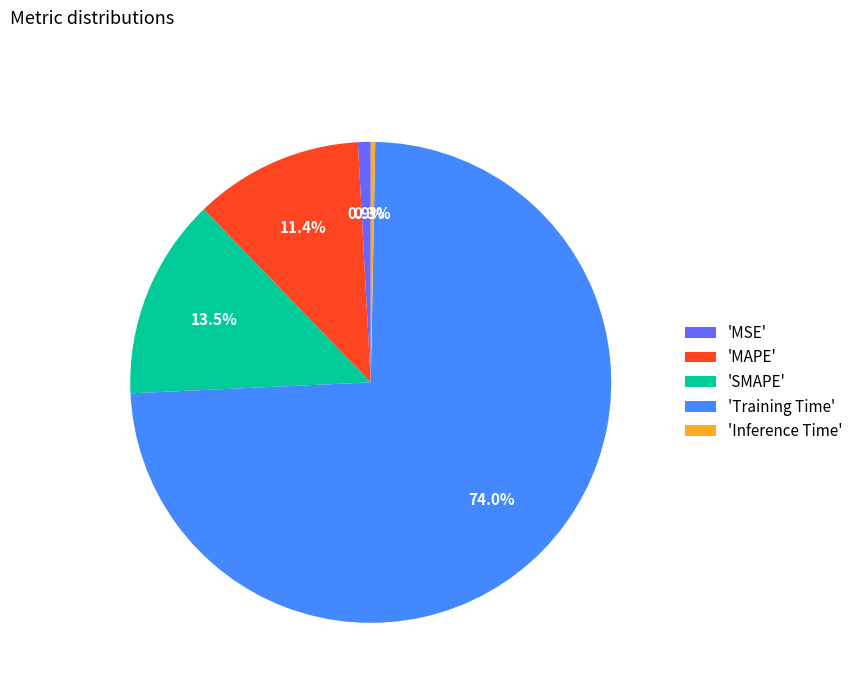

Is there any slice that represents more than half of the pie?

Yes